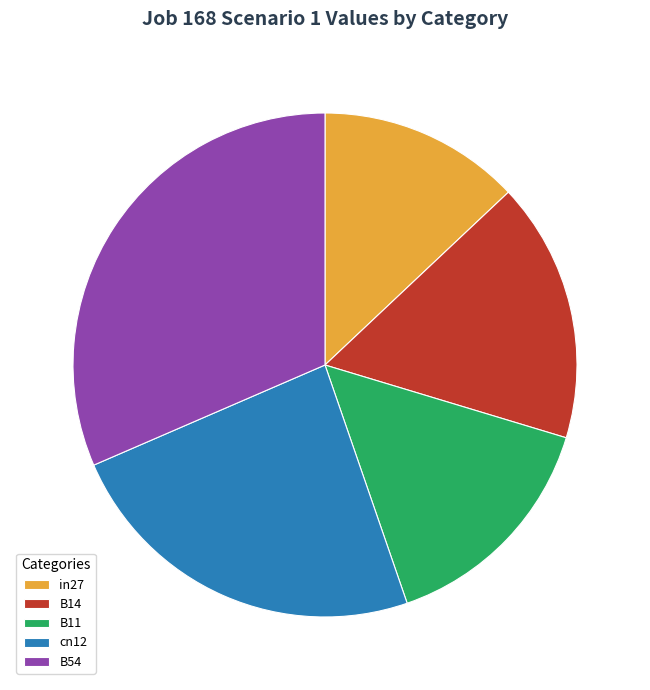

How many segments does this pie chart have?

5